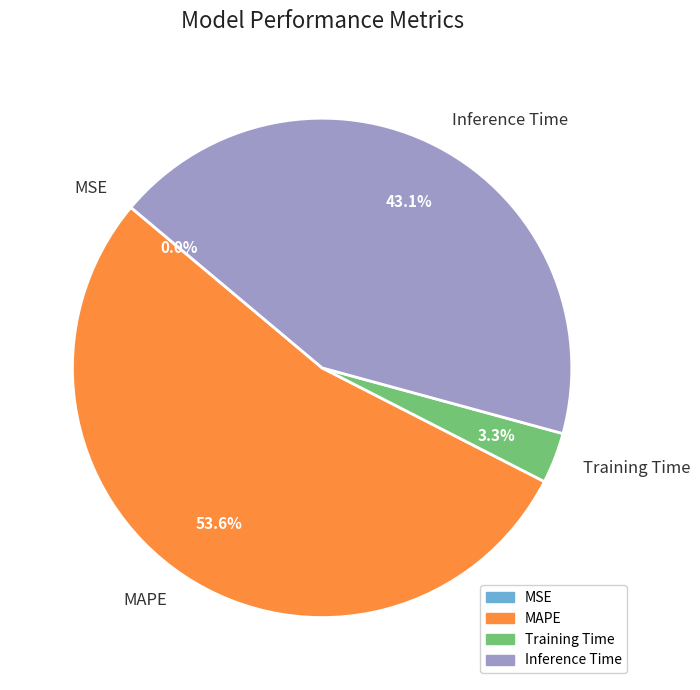

Does any single category account for the majority?

Yes